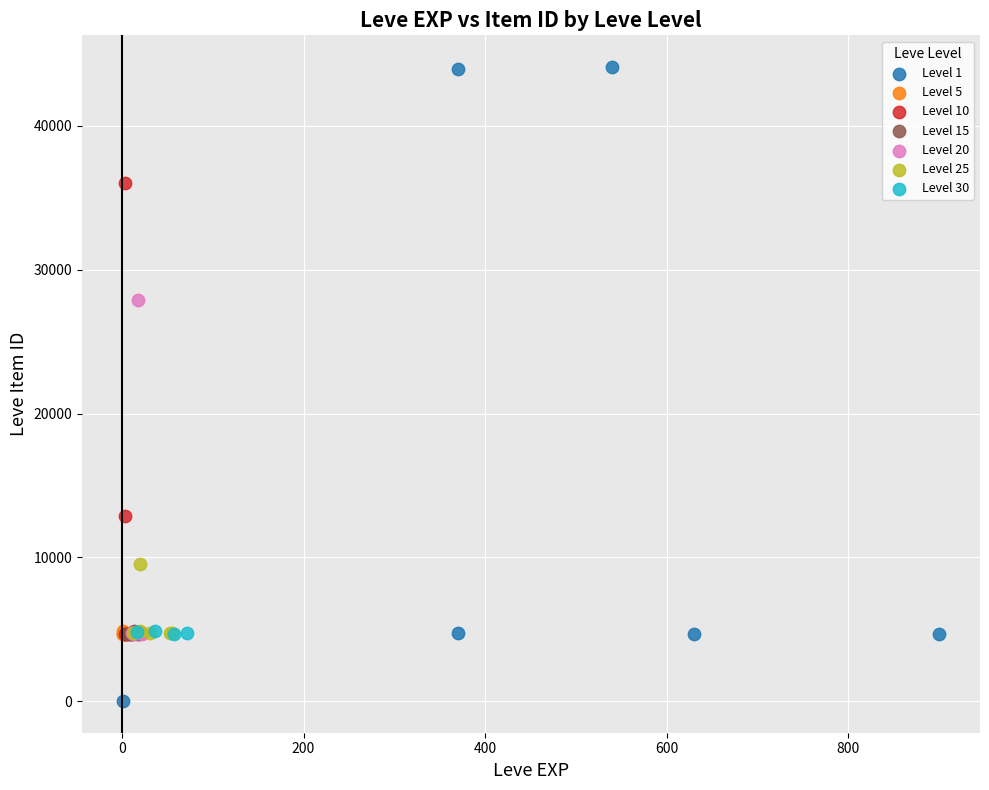

Which series has the widest spread of Y values?

Level 1